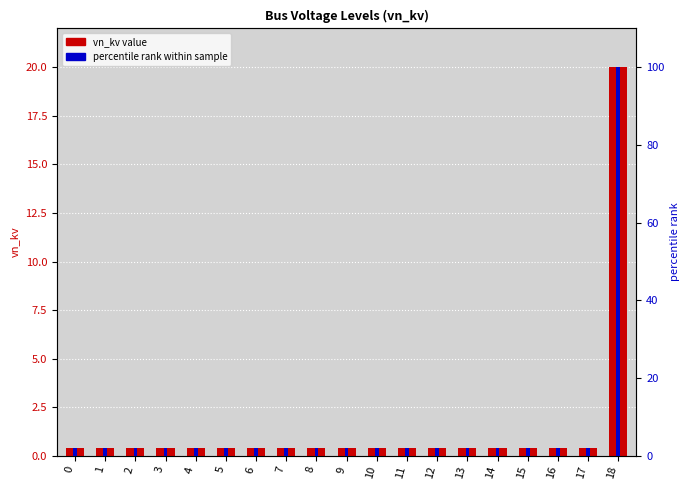

What is the sum of all percentile rank within sample values?

136.0